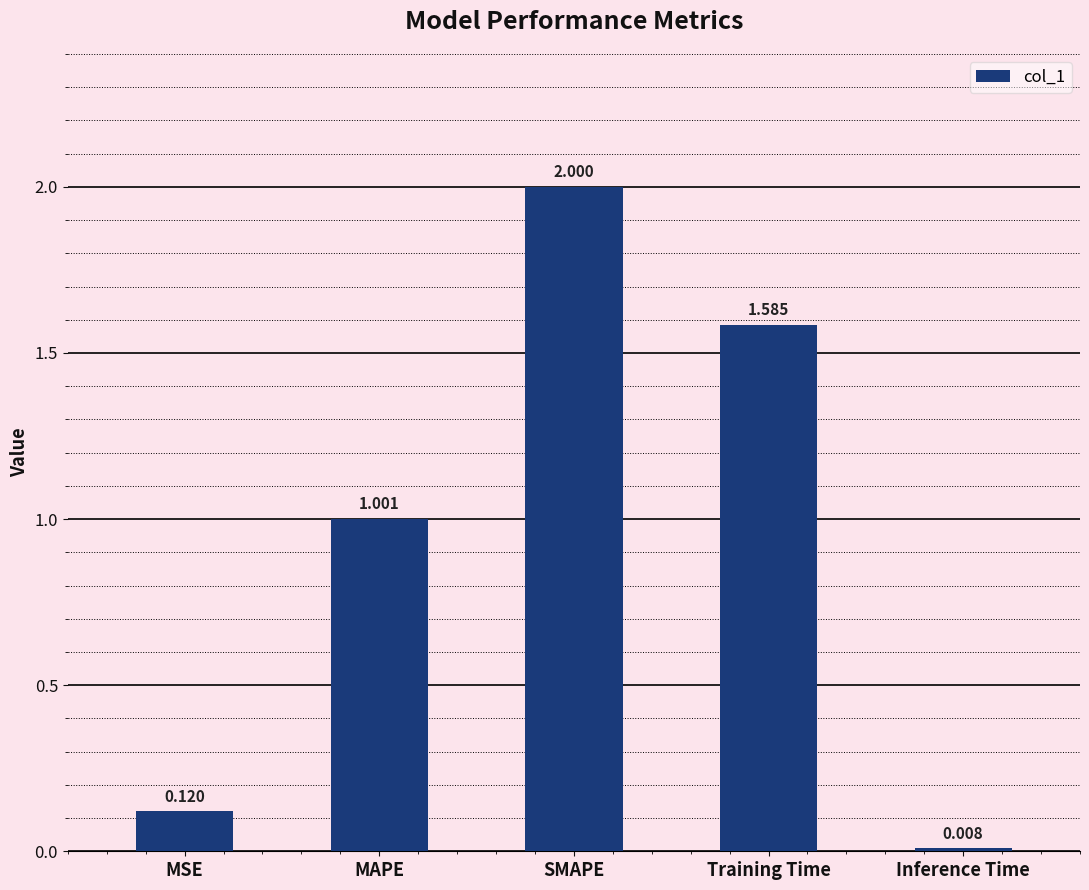

What is the change in value from SMAPE to Inference Time?

-2.0